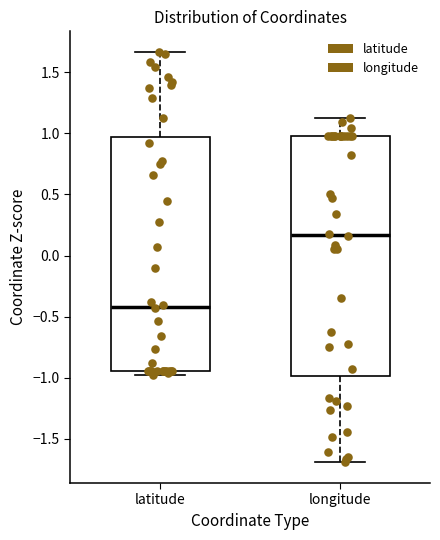

Which box is the tallest, from its lower edge to its upper edge?

longitude